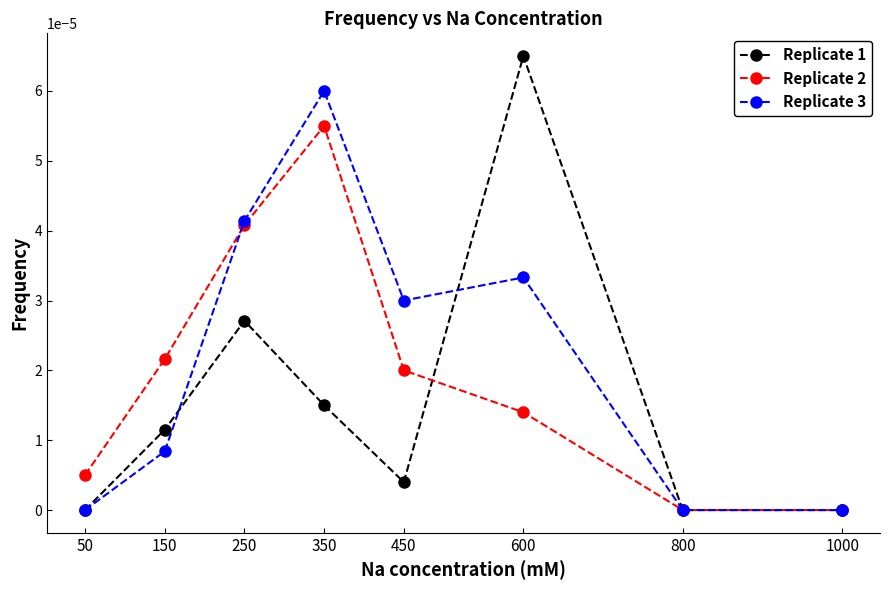

At which category is the sum across all series the highest?

350